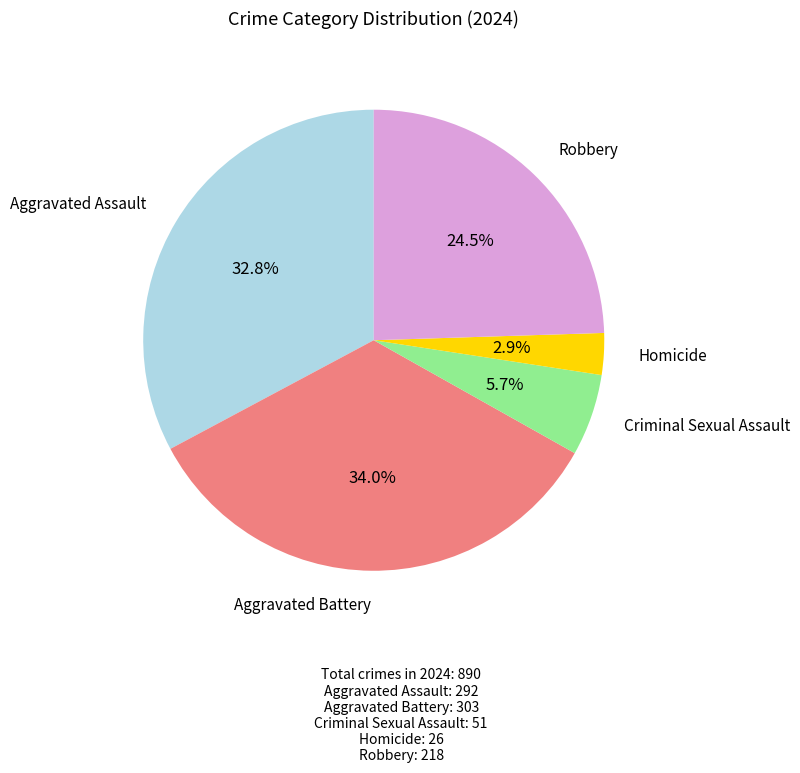

Does any single category account for the majority?

No